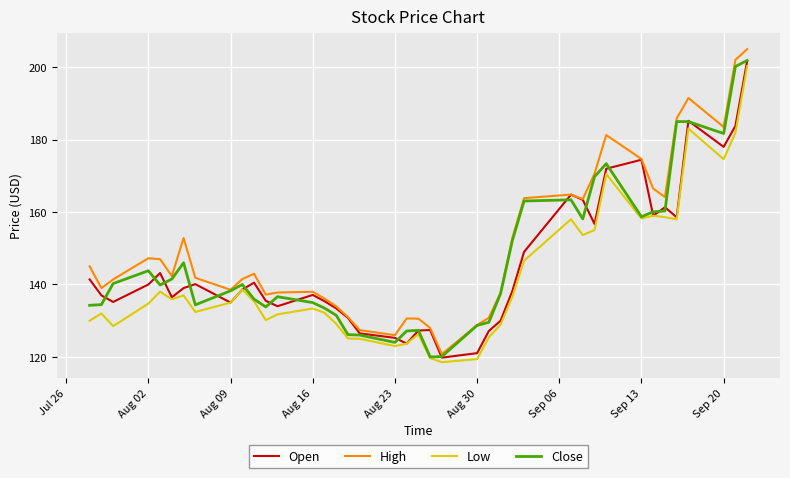

True or false: Low and High intersect in this chart.

False